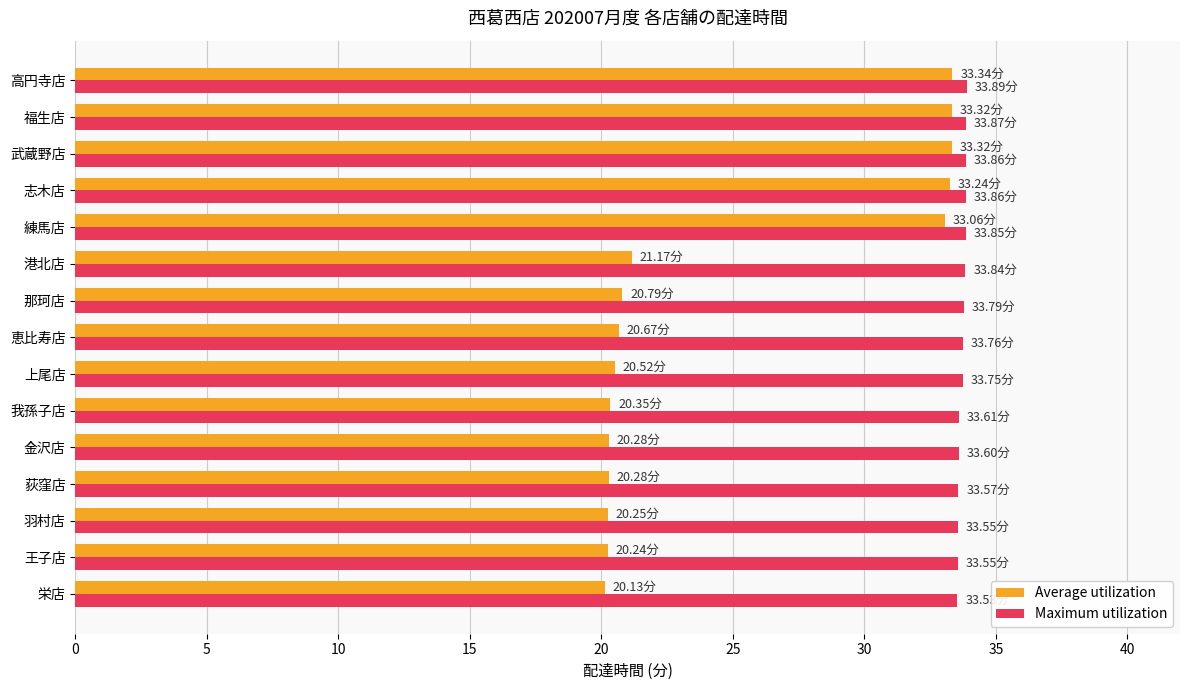

What is the sum of all Maximum utilization values?

505.9